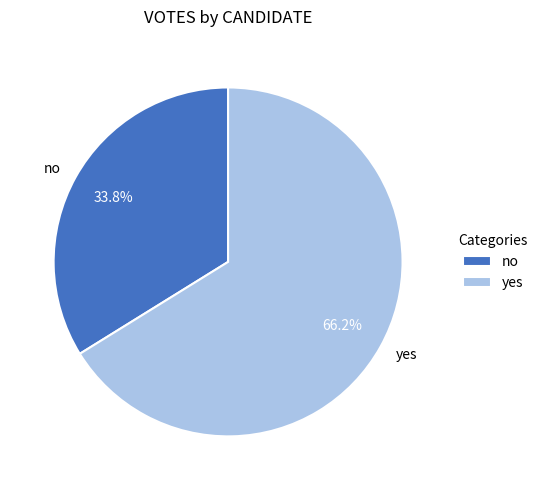

Count the number of slices in the pie.

2